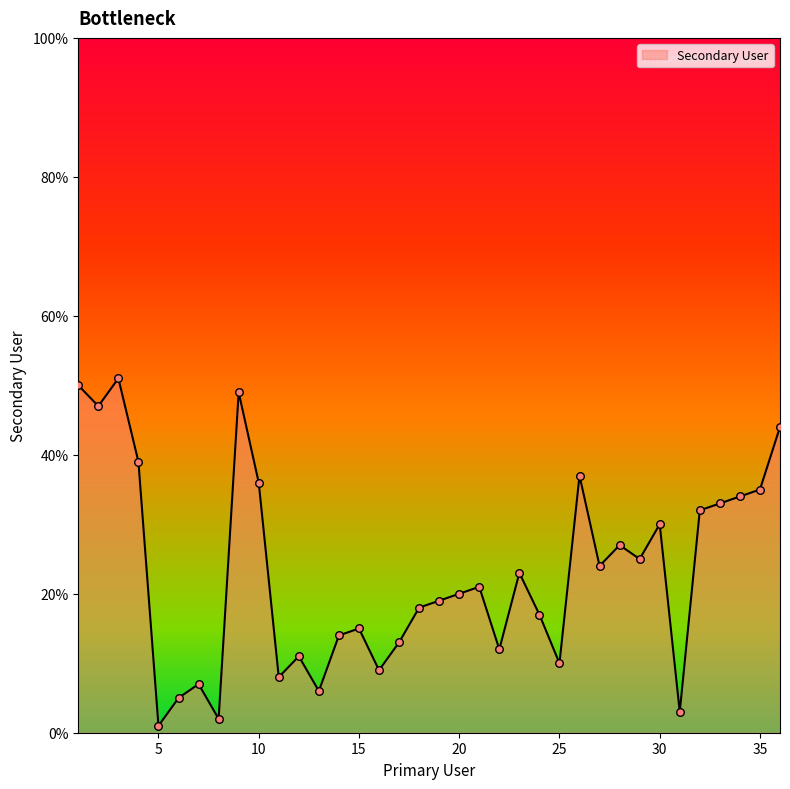

What is the difference between the maximum and minimum values?

50